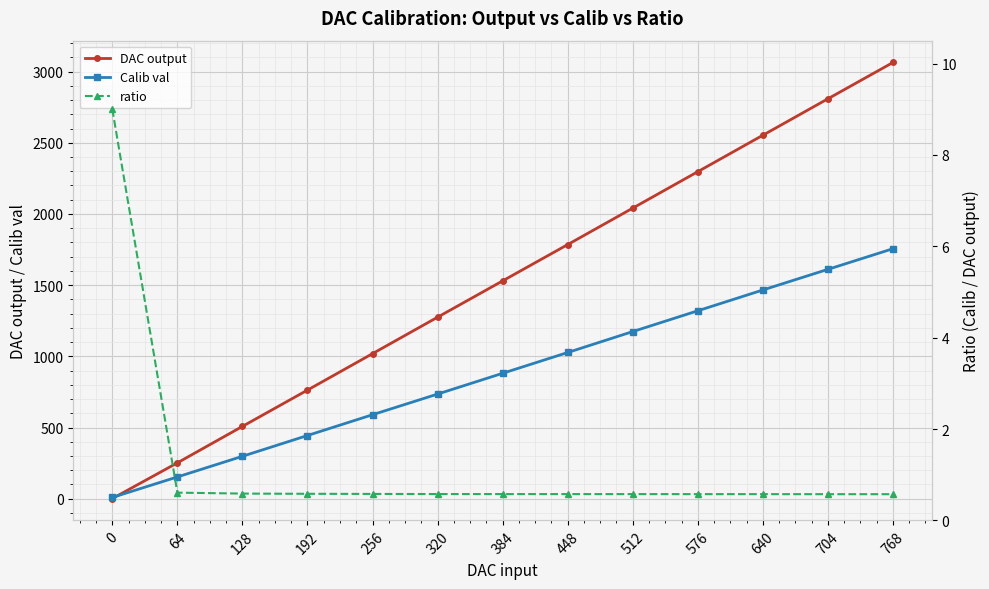

Reading left to right, list all the values displayed in this chart.

DAC output: 1.0	252.0	508.0	763.0	1019.0	1275.0	1530.0	1785.0	2041.0	2297.0	2553.0	2809.0	3064.0
Calib val: 9.0	153.0	298.0	444.0	590.0	735.0	881.0	1027.0	1174.0	1320.0	1466.0	1611.0	1756.0
ratio: 9.0	0.6	0.6	0.6	0.6	0.6	0.6	0.6	0.6	0.6	0.6	0.6	0.6